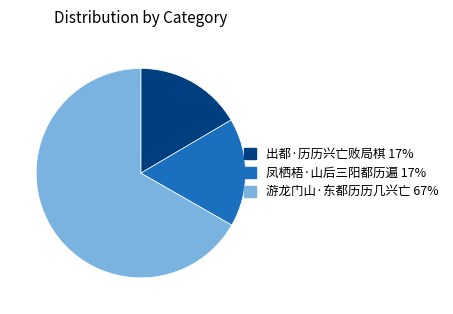

Is there a majority slice in this chart?

Yes